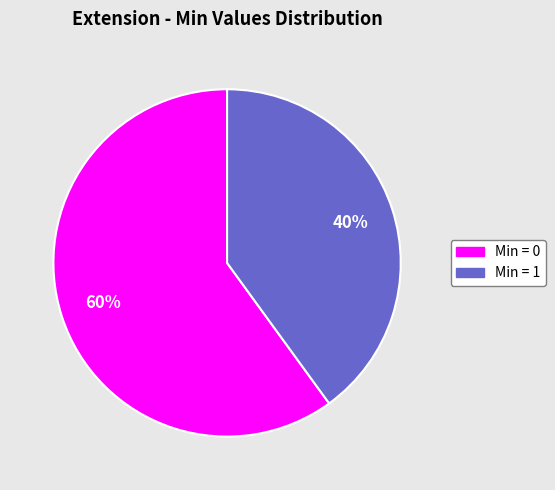

Does any single category account for the majority?

Yes